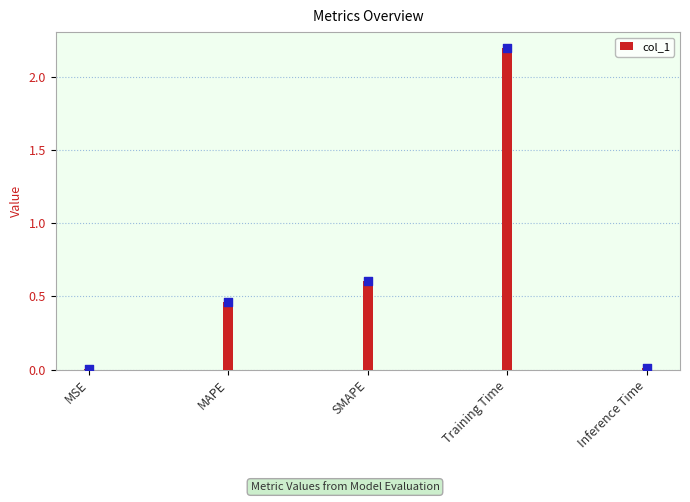

Which has a higher value, MSE or Training Time?

Training Time